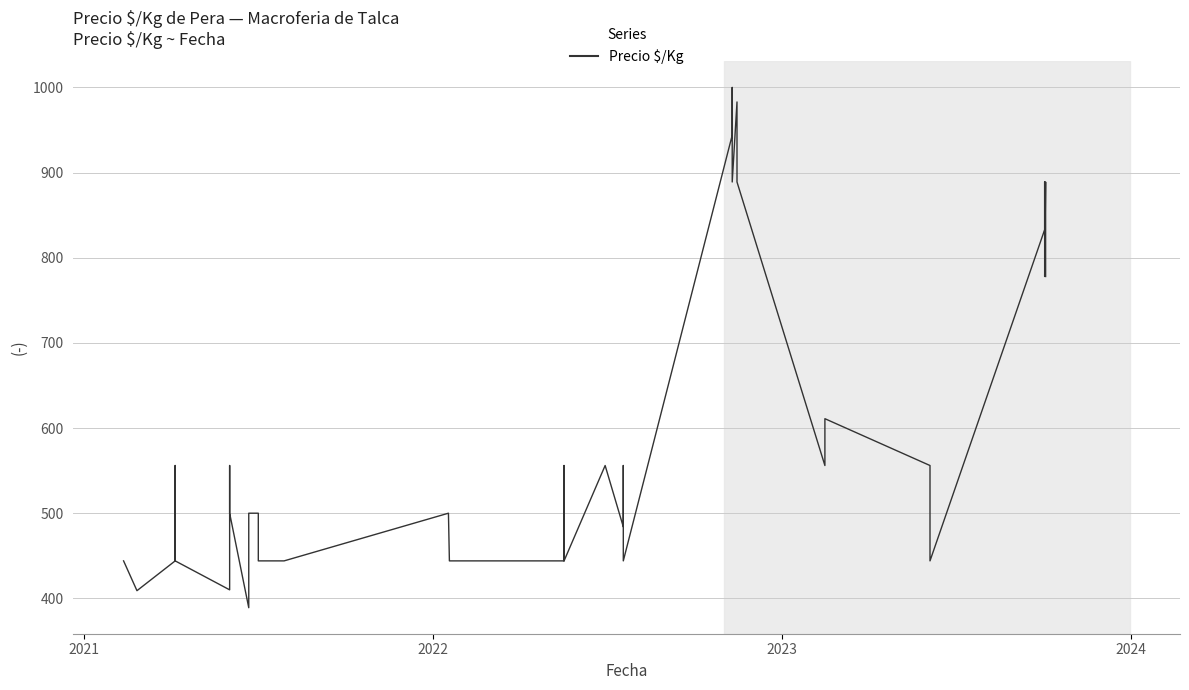

How many data points are above 556?

11